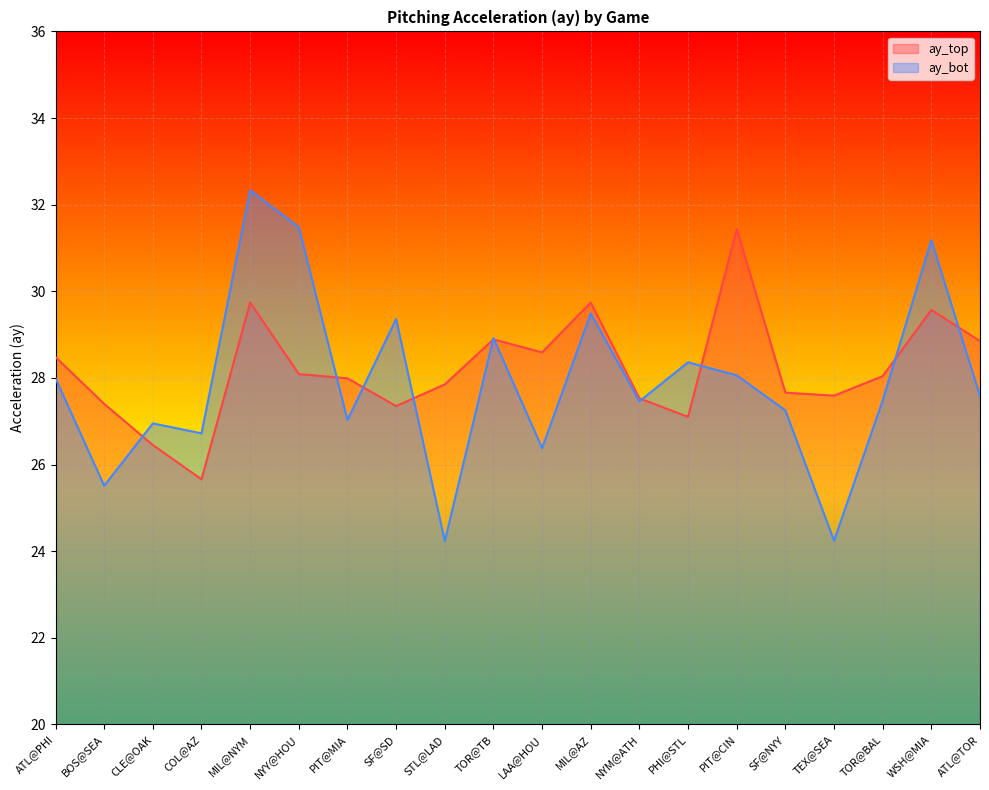

What are all the series names shown in the legend?

ay_top, ay_bot